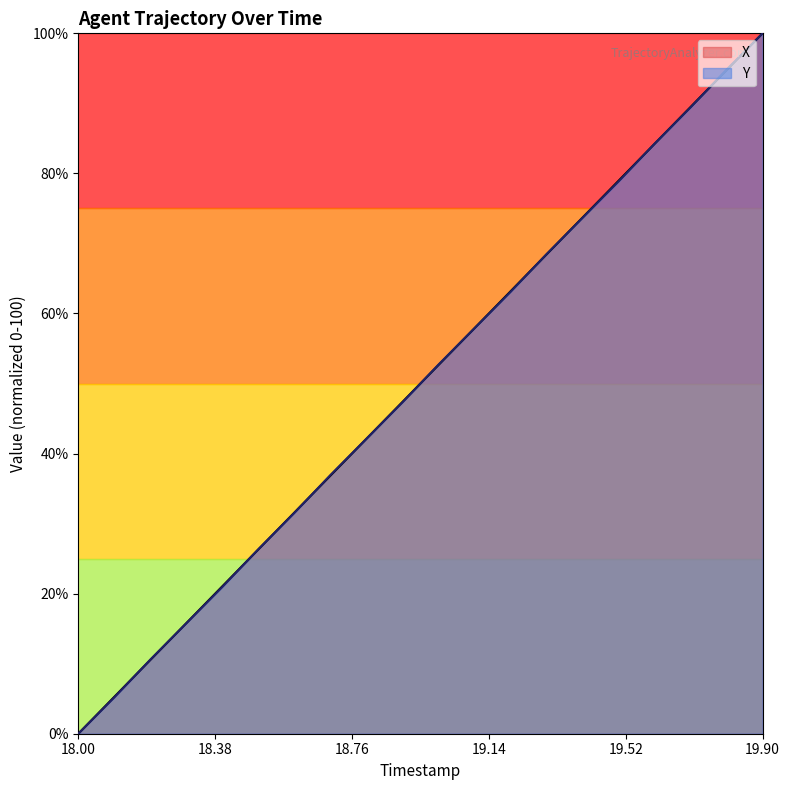

How many series are shown in this chart?

2